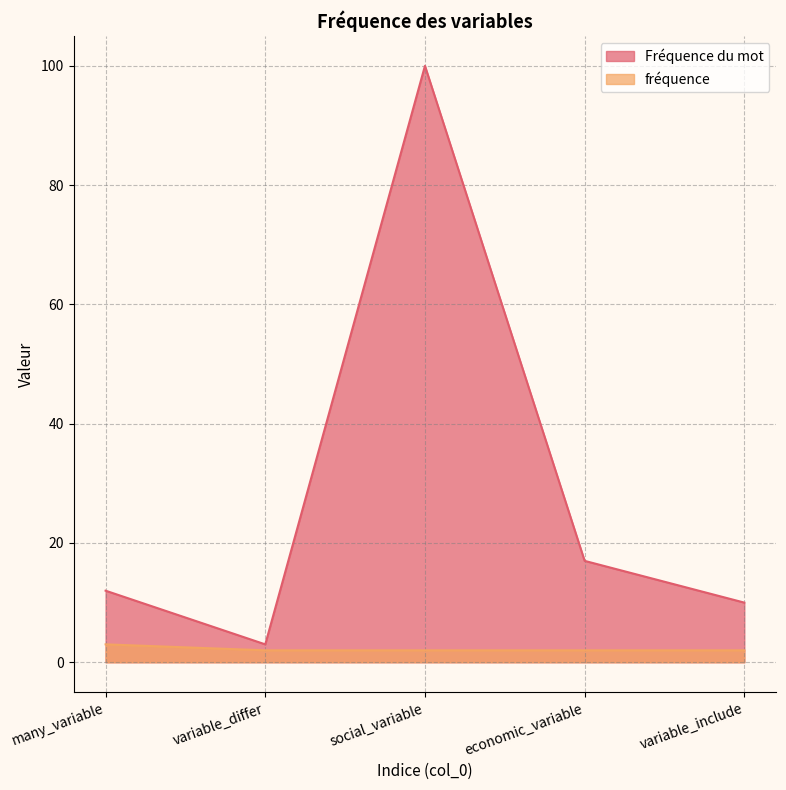

The Fréquence du mot series shows 3 at variable_differ. True or false?

True